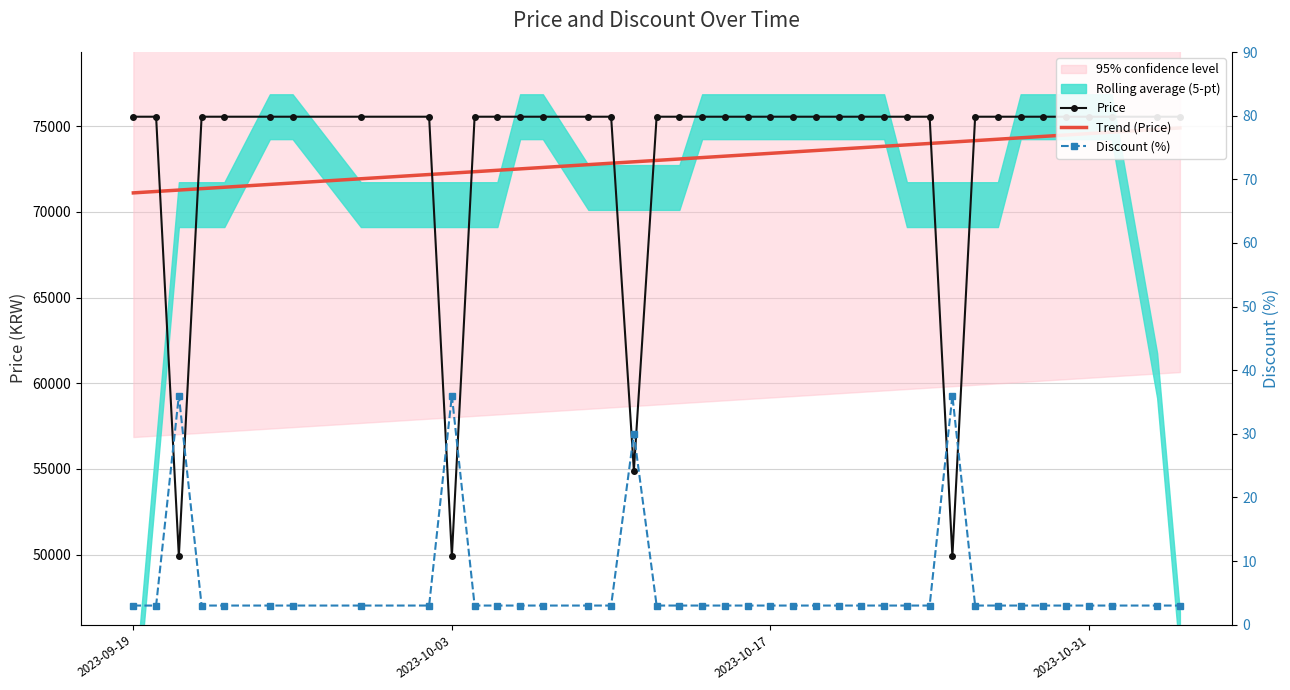

What is the value of the Trend (Price) point at the 1st from the left?

71113.5